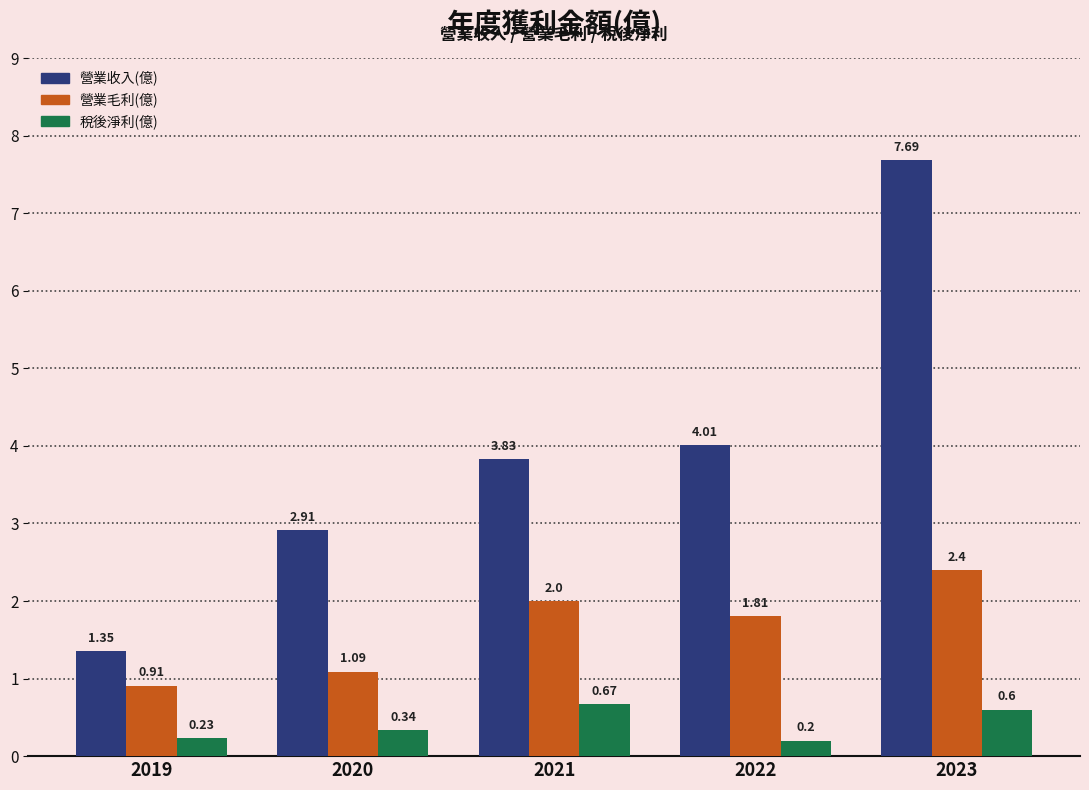

Rank the series by their average value, from lowest to highest.

稅後淨利(億), 營業毛利(億), 營業收入(億)